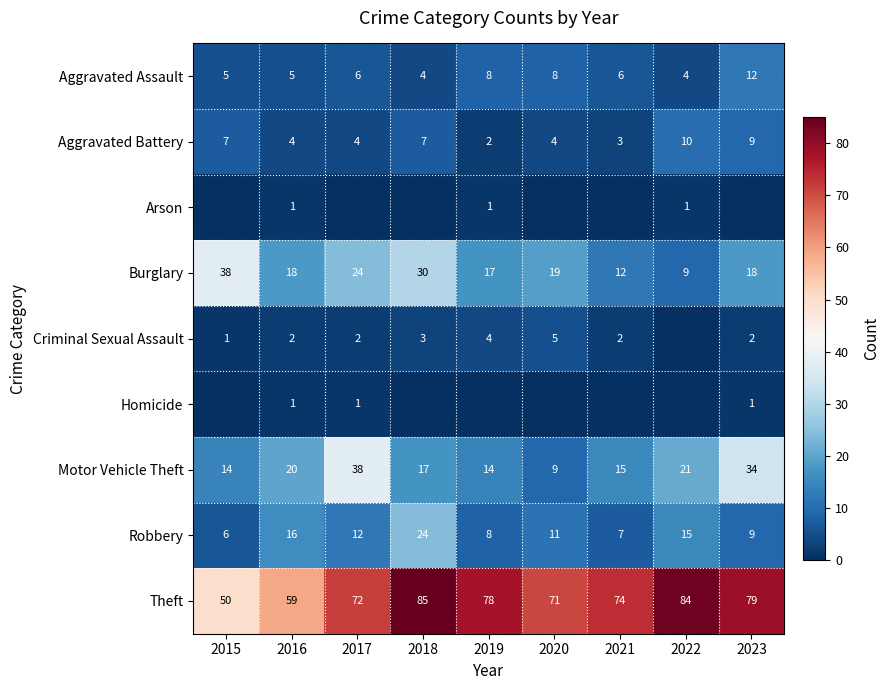

What is the approximate value of Aggravated Battery at 2016?

4